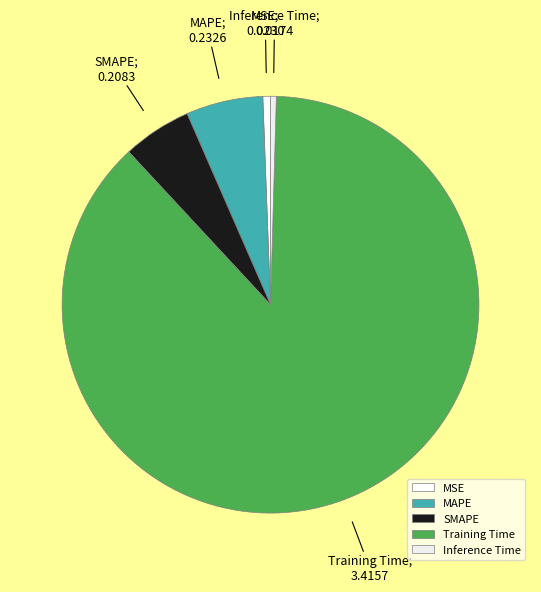

What portion of the pie excludes MAPE?

94.0%